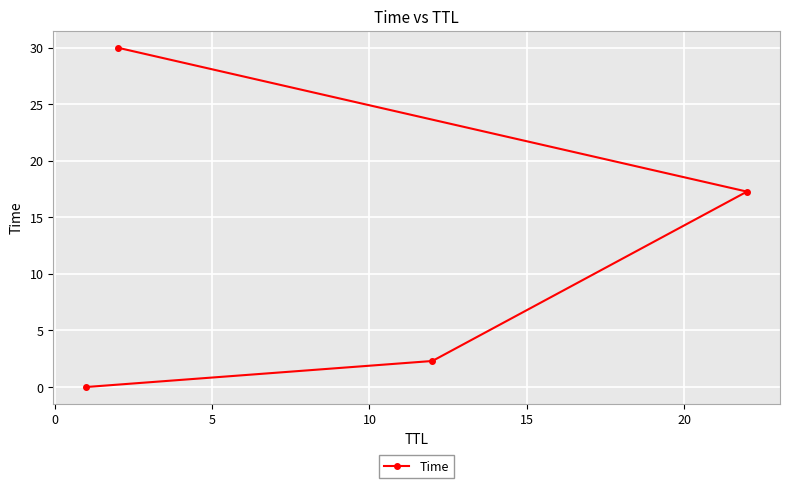

What is the average value?

12.4